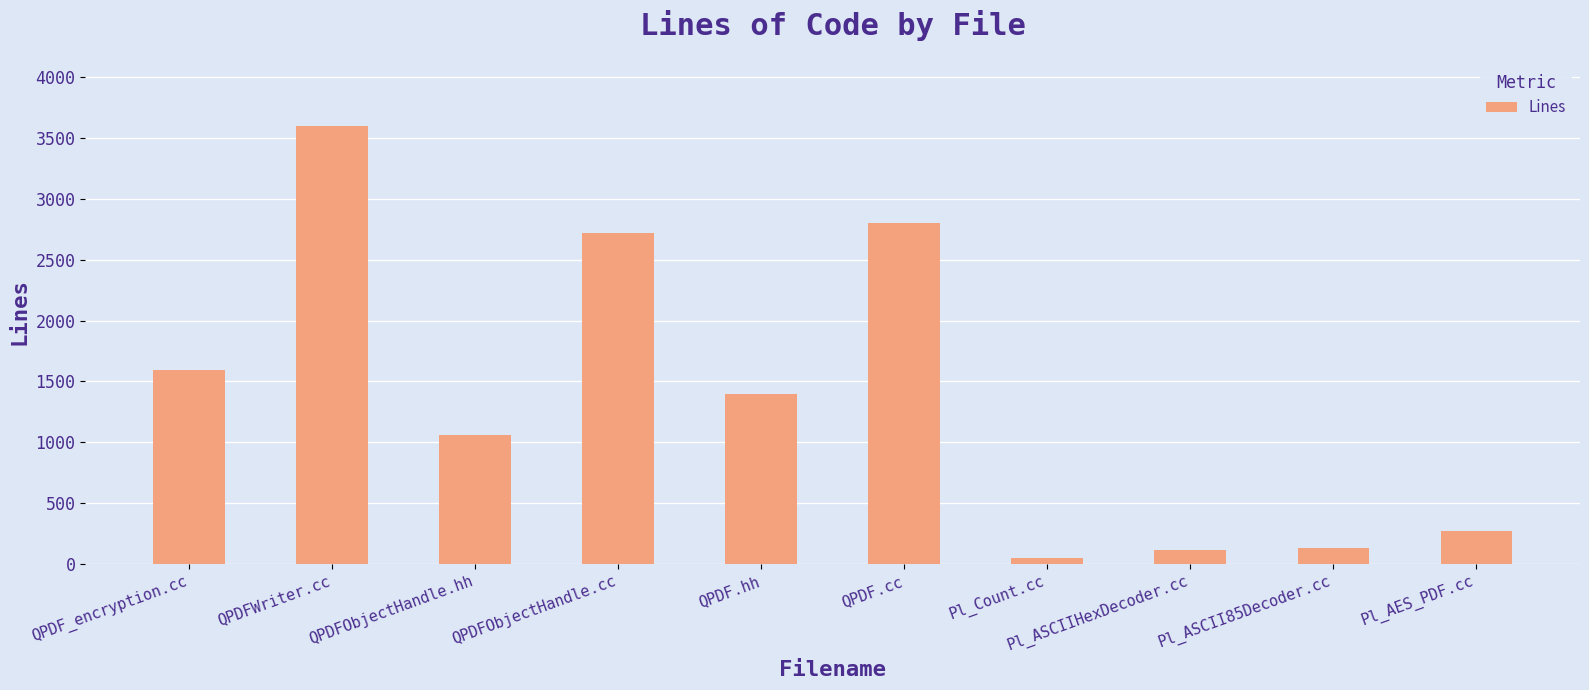

What is the greatest value displayed?

3601